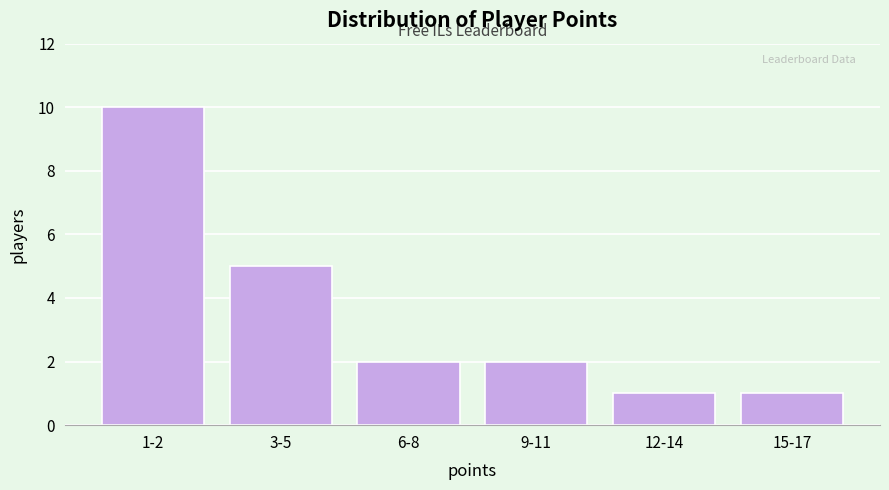

Reading left to right, list all the values displayed in this chart.

10	5	2	2	1	1